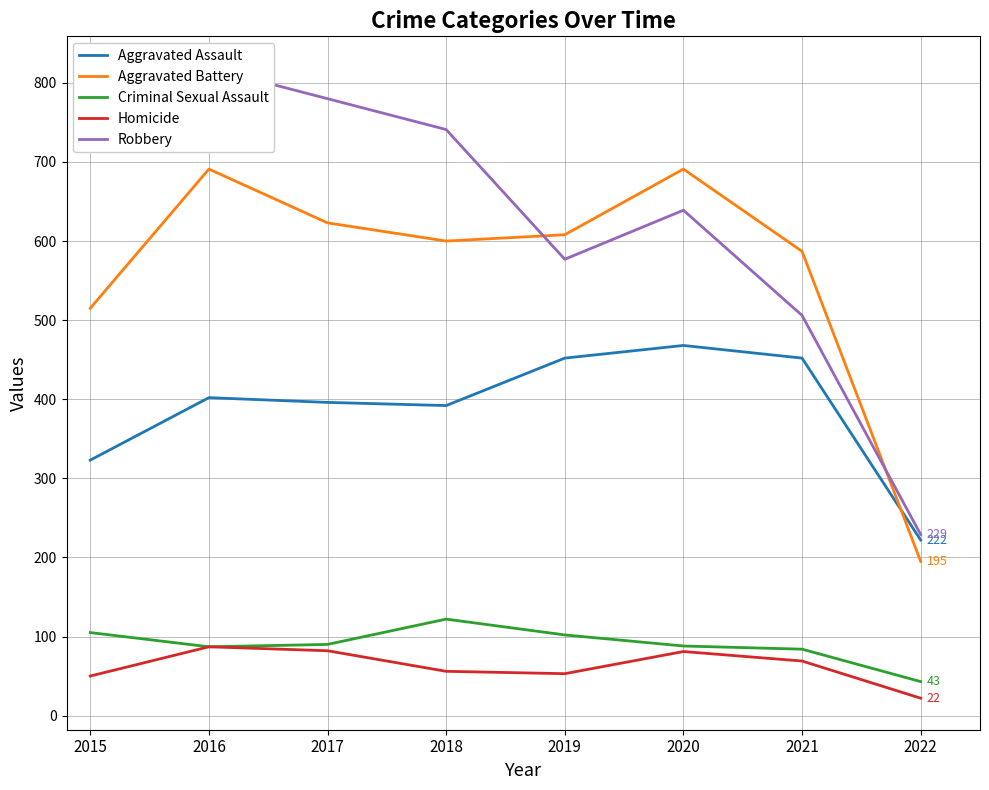

What is the average value of the Robbery series?

627